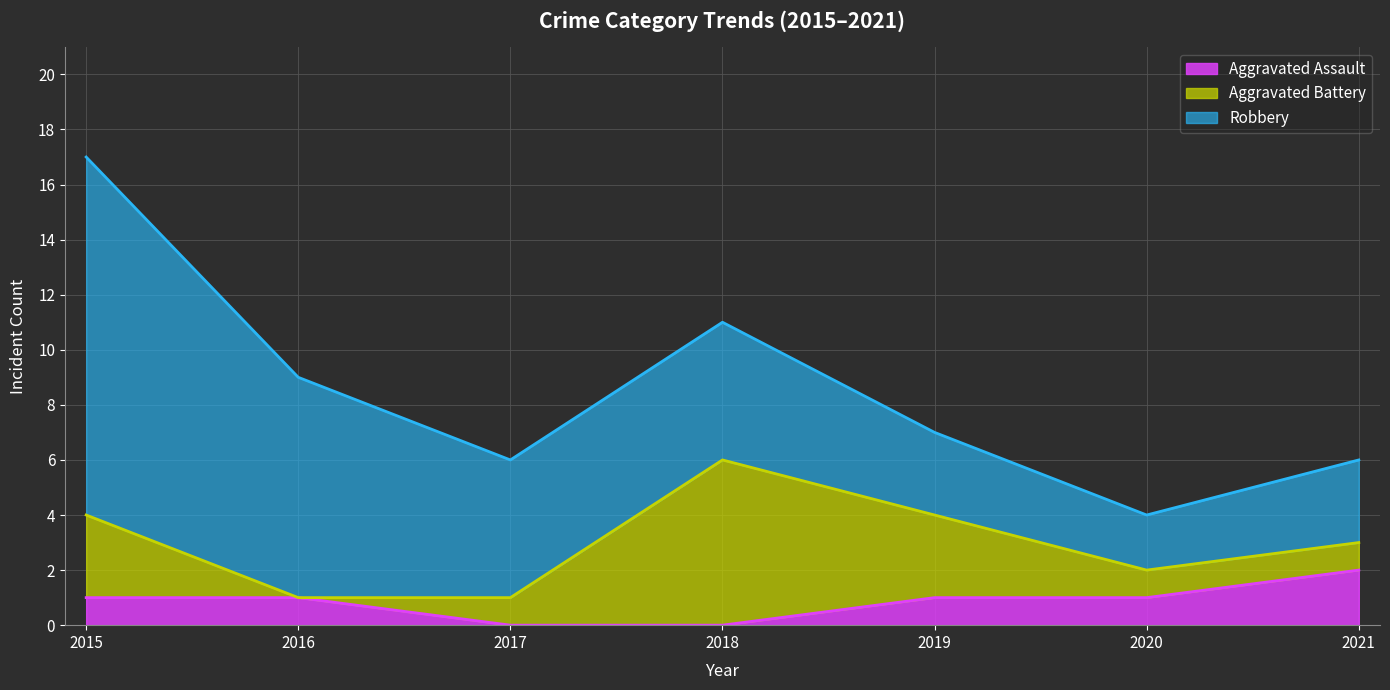

What is the value of the Robbery point at the 4th from the left?

5